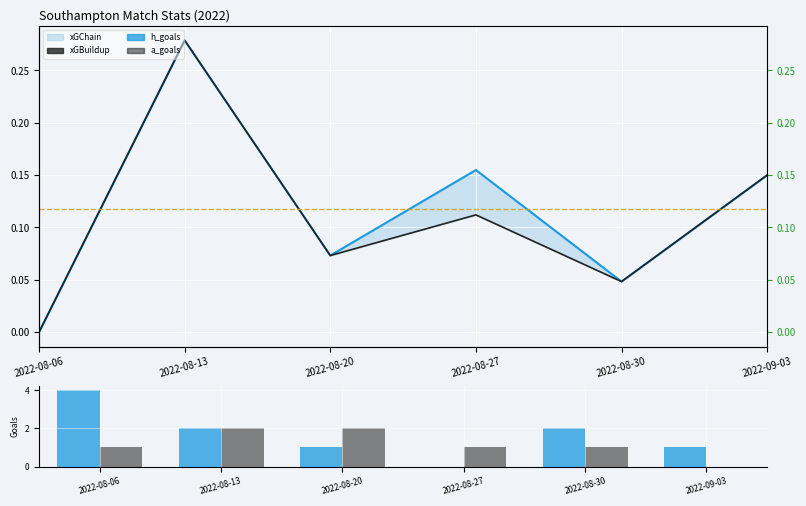

What is the maximum value for xGBuildup?

0.3